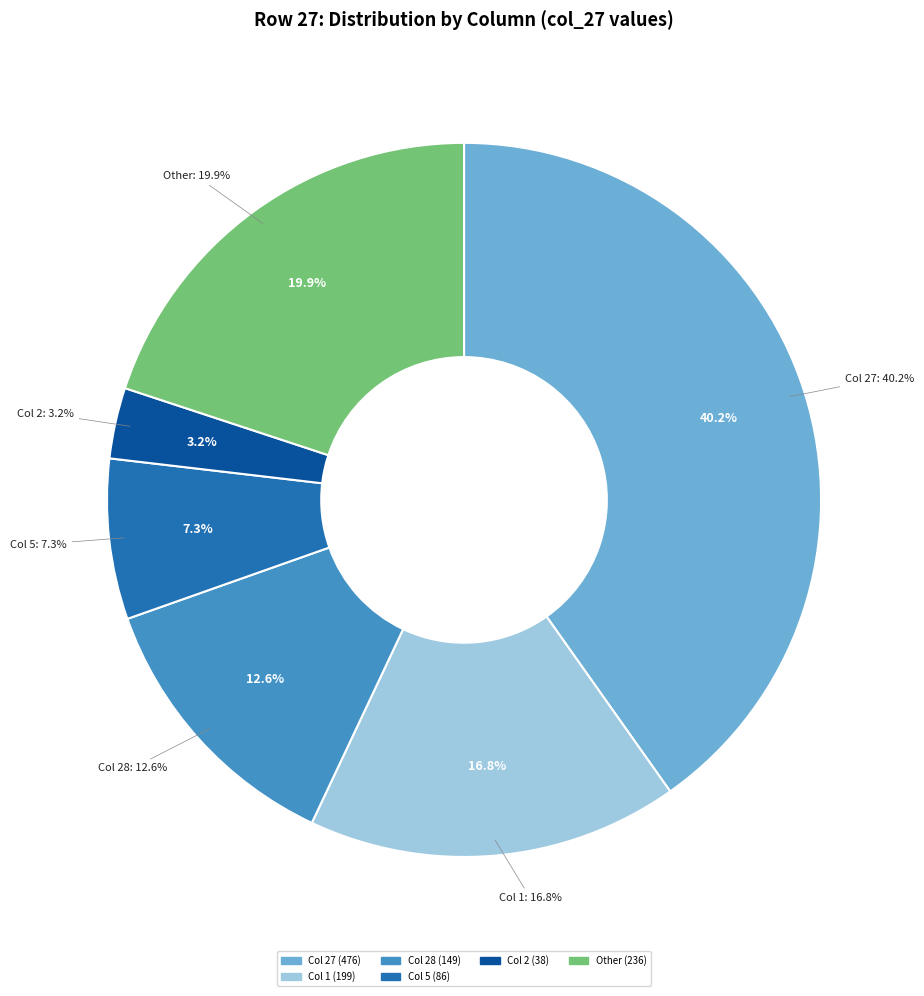

Is it true that 12 is 0% of the pie?

True